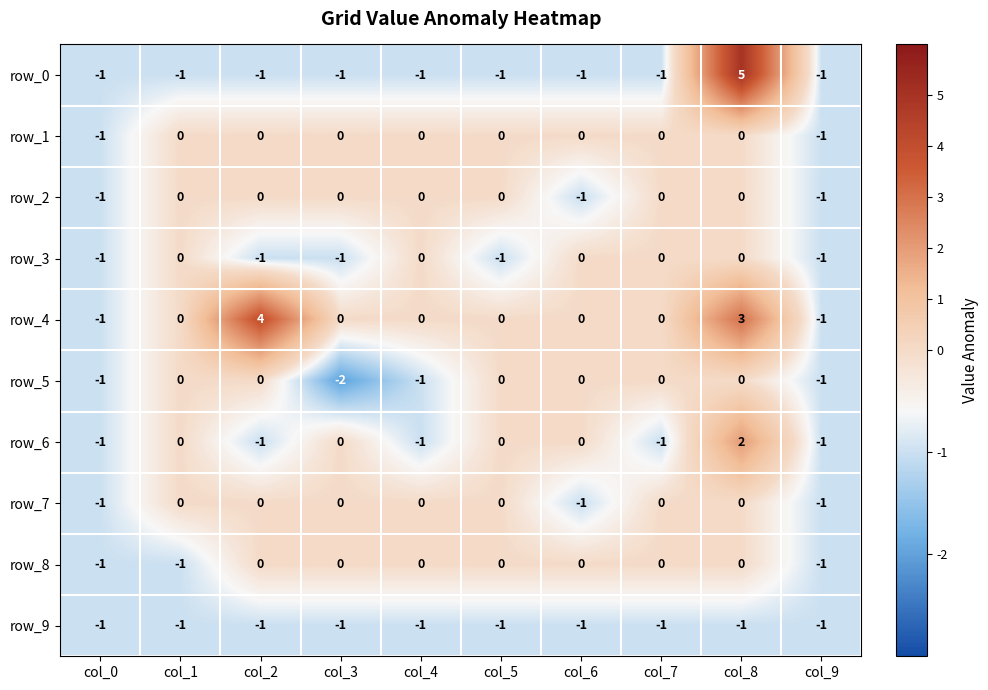

How many negative values does the row_3 series have?

5